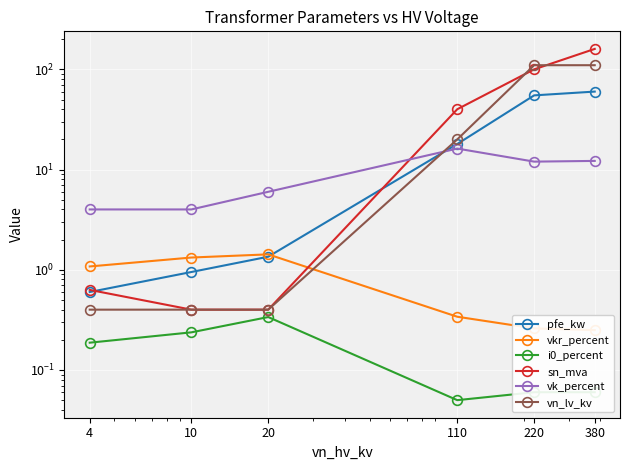

How many intersections are there between vn_lv_kv and vk_percent?

1